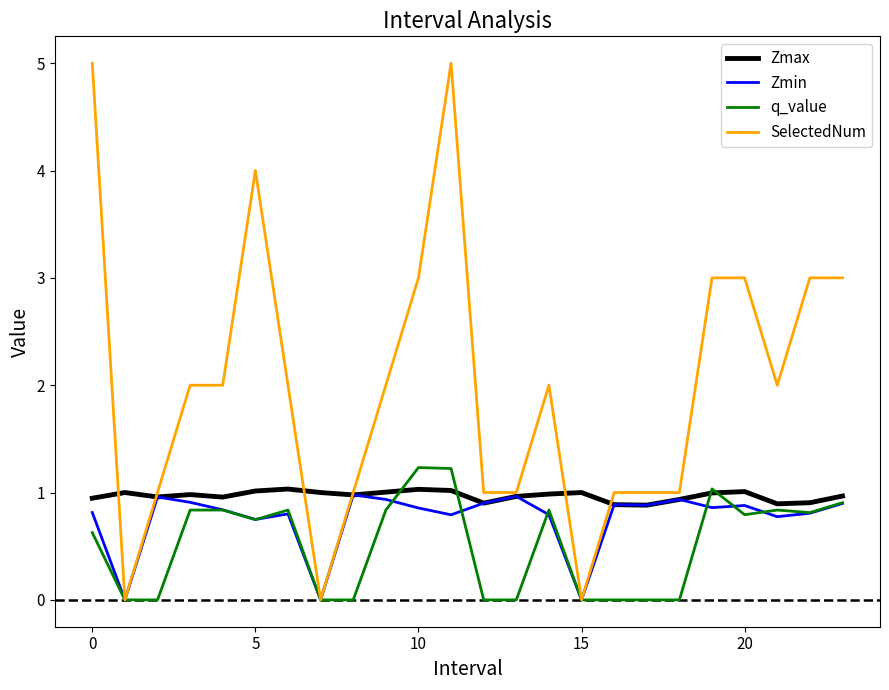

Which series has the largest total across all categories?

SelectedNum